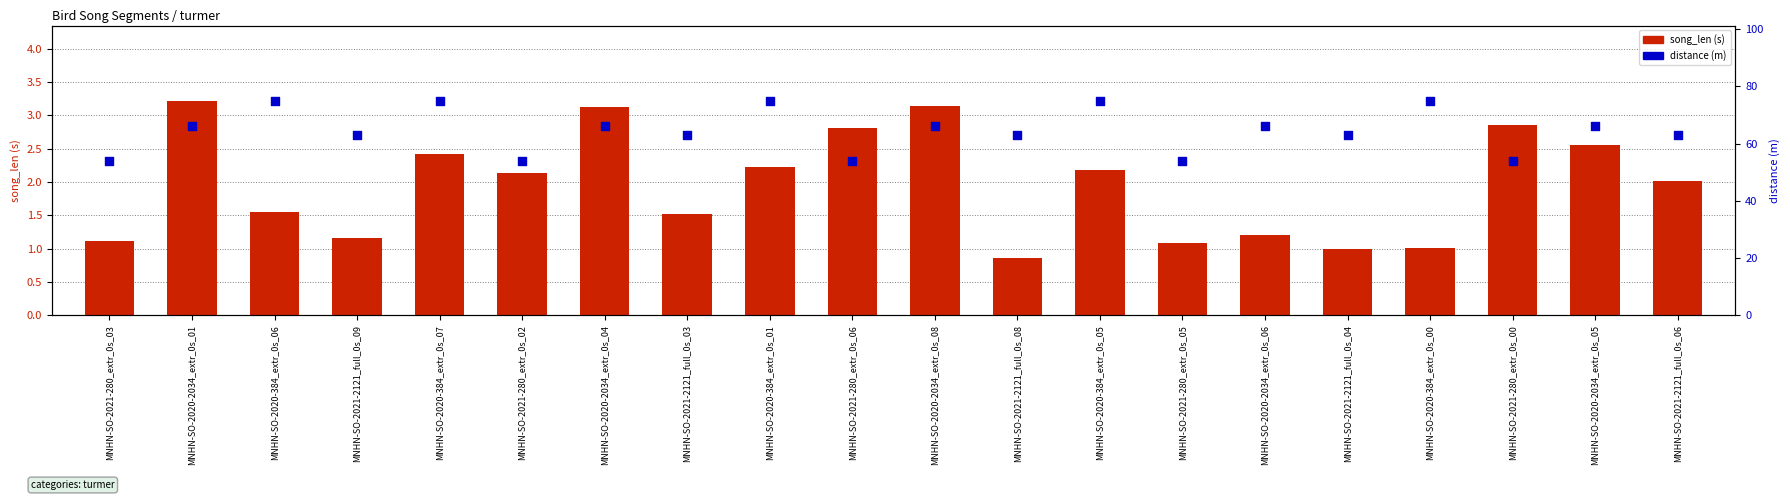

Which series has the largest total across all categories?

distance